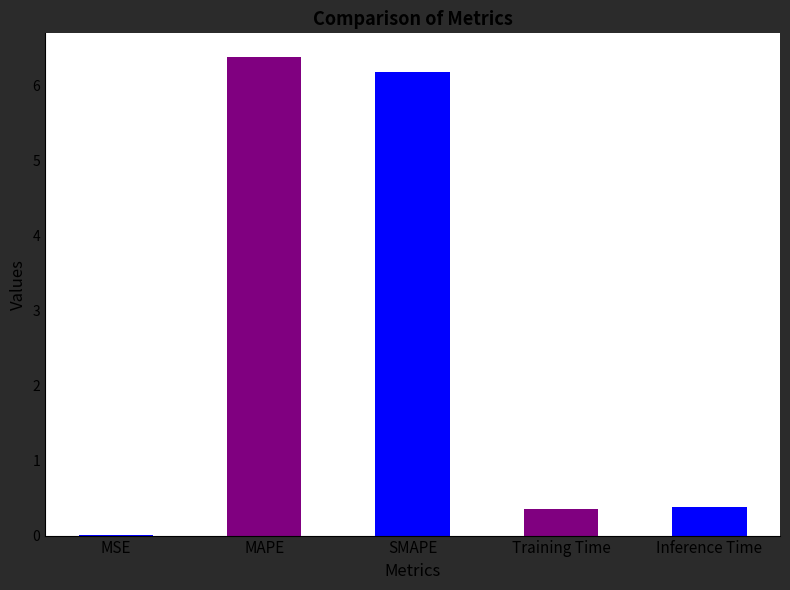

What value does the data have at SMAPE?

6.2